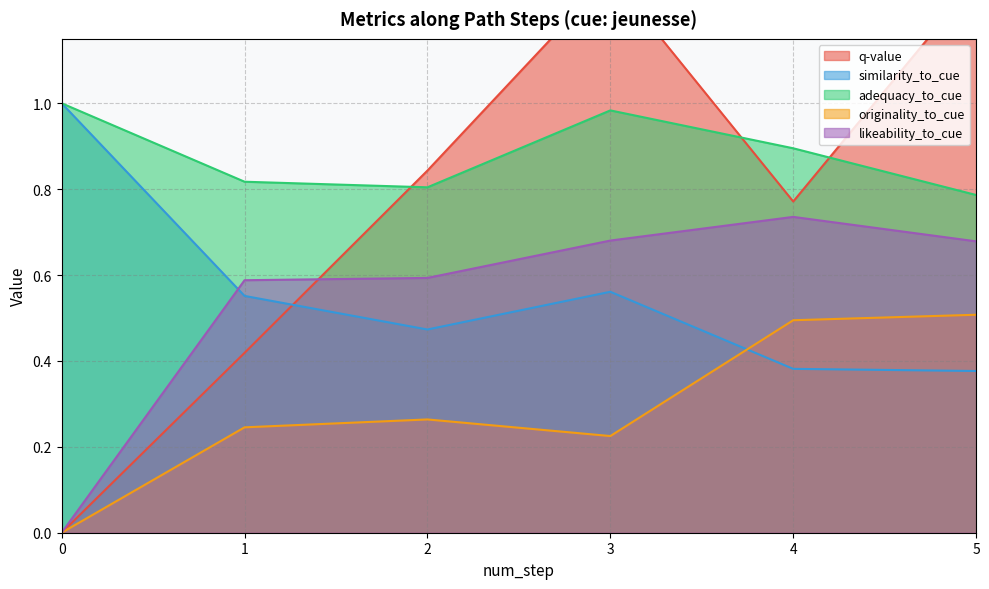

The value of q-value at 8 is 1.1. True or false?

False